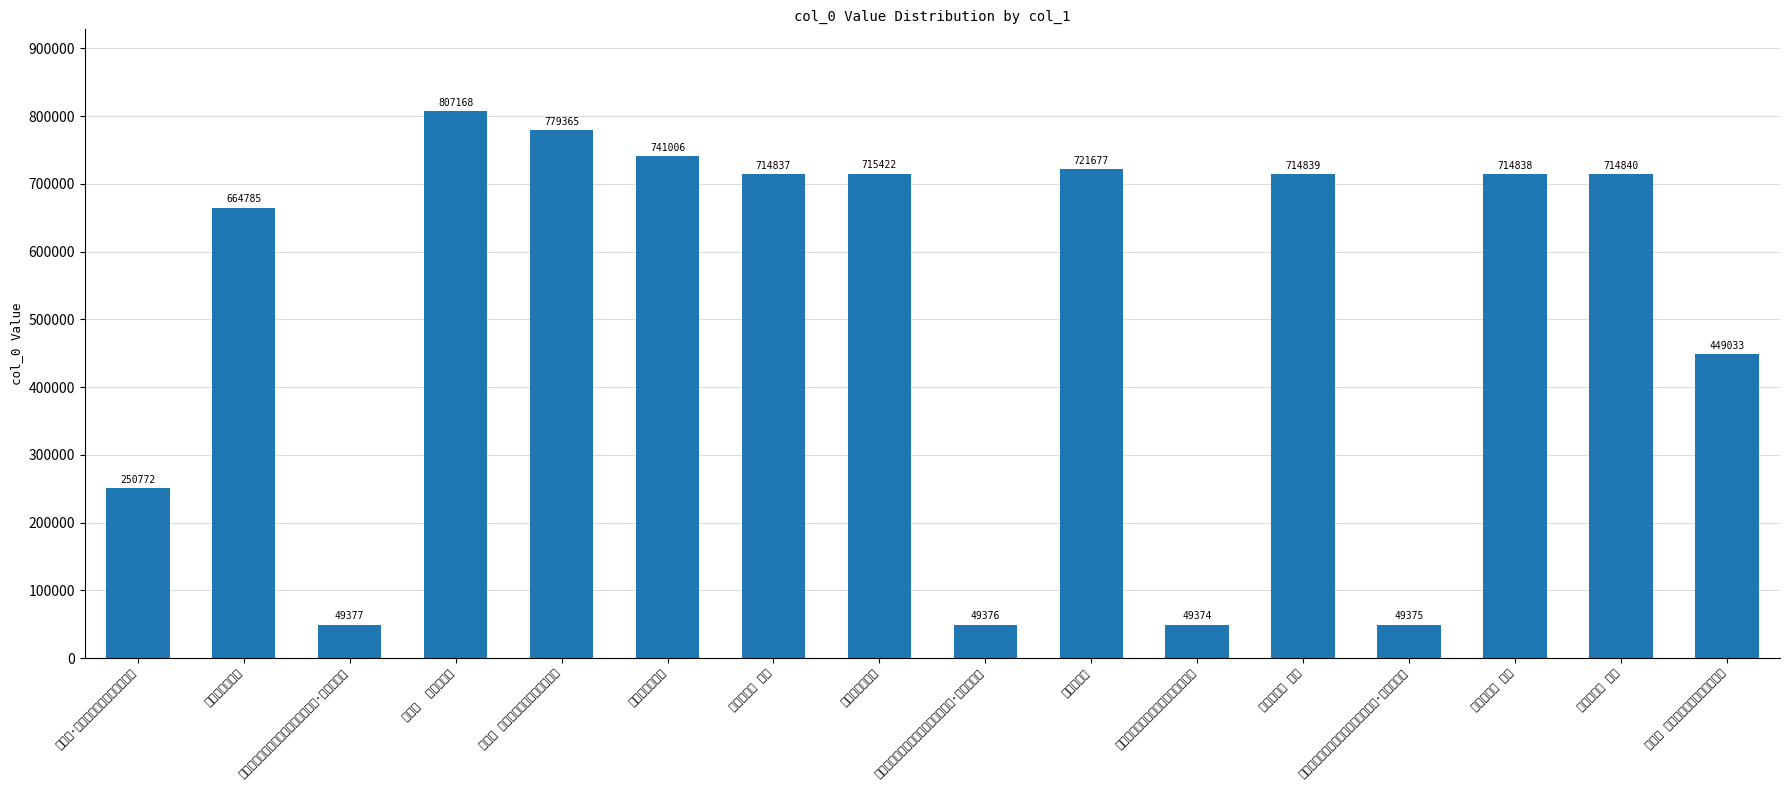

List the labels in order of value, largest first.

蓦山溪  南涧山房作, 贺新凉 夏日余季瑛招饮绿净山房作, 兰芽云吟山房作, 合道山房作, 秋日石门山房作, 合道山房作 其四, 合道山房作 其三, 合道山房作 其二, 合道山房作 其一, 水北山房作二首, 浣溪沙 辛未冬日小乘山房作画并题, 浣溪沙·辛未冬日小乘山房作画并题, 楚江清远图为沈伦画并寓九曲山房作·寒烟引轻素, 楚江清远图为沈伦画并寓九曲山房作·猿啼楚山晚, 楚江清远图为沈伦画并寓九曲山房作·潮落寒沙广, 楚江清远图为沈伦画并寓九曲山房作